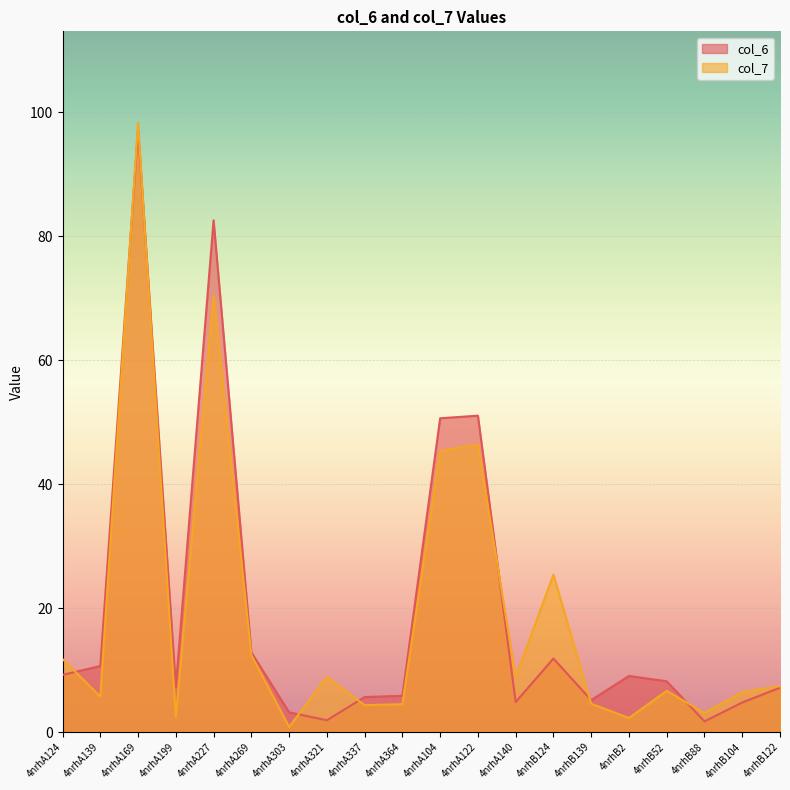

Reading left to right, list all the values displayed in this chart.

col_6: 4nrhA124=9.2	4nrhA139=10.6	4nrhA169=97.2	4nrhA199=7.3	4nrhA227=82.6	4nrhA269=12.9	4nrhA303=3.2	4nrhA321=1.9	4nrhA337=5.6	4nrhA364=5.8	4nrhA104=50.6	4nrhA122=51.0	4nrhA140=4.8	4nrhB124=11.9	4nrhB139=5.1	4nrhB2=9.0	4nrhB52=8.2	4nrhB88=1.7	4nrhB104=4.8	4nrhB122=7.2
col_7: 4nrhA124=11.8	4nrhA139=5.7	4nrhA169=98.3	4nrhA199=2.4	4nrhA227=70.4	4nrhA269=12.4	4nrhA303=0.8	4nrhA321=8.9	4nrhA337=4.3	4nrhA364=4.5	4nrhA104=45.3	4nrhA122=46.4	4nrhA140=8.9	4nrhB124=25.4	4nrhB139=4.6	4nrhB2=2.3	4nrhB52=6.6	4nrhB88=3.1	4nrhB104=6.5	4nrhB122=7.4